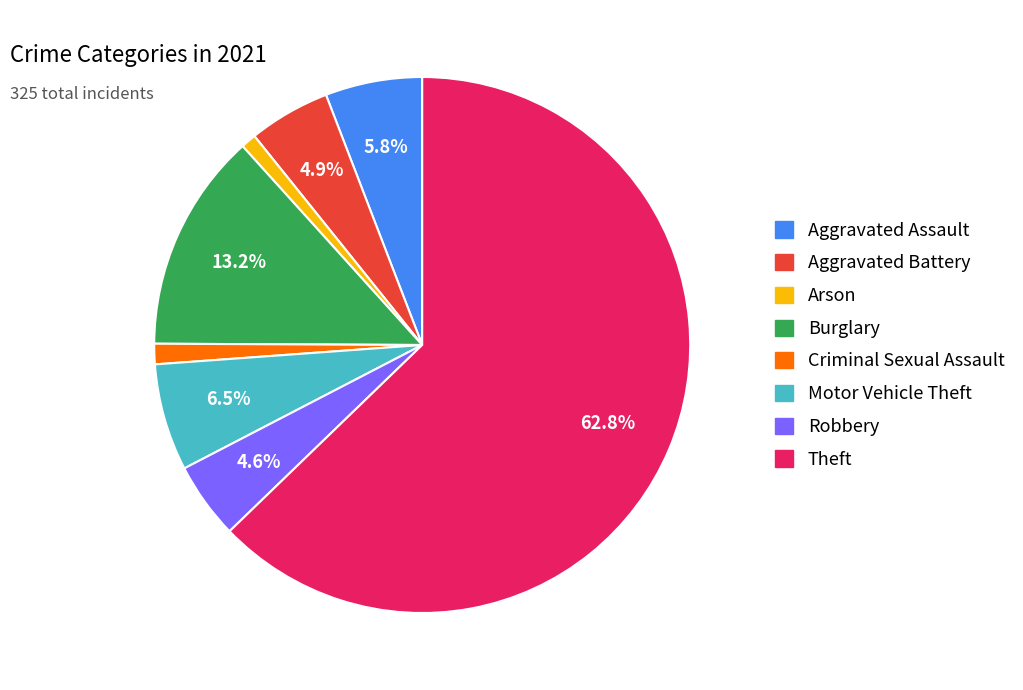

How many segments does this pie chart have?

8